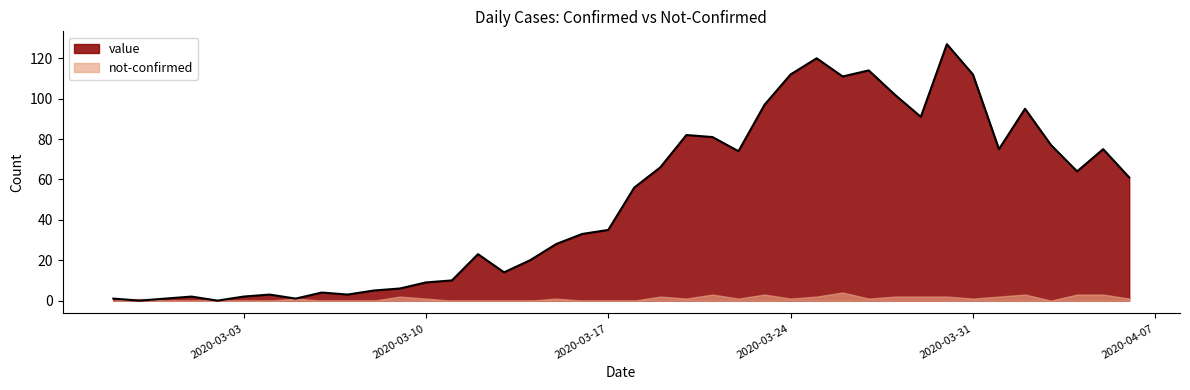

At which category does the chart reach its peak across all series?

2020-03-30